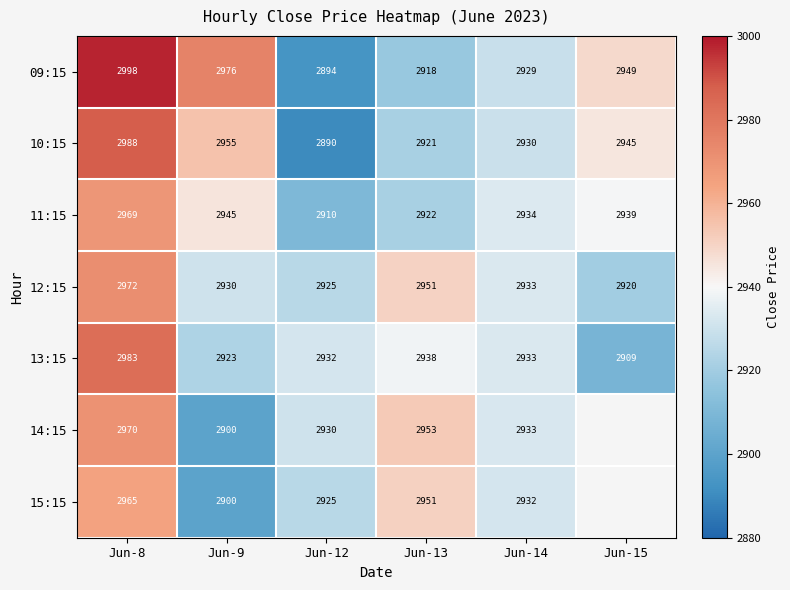

Is it true that 12:15 equals 820.4 at Jun-14?

False